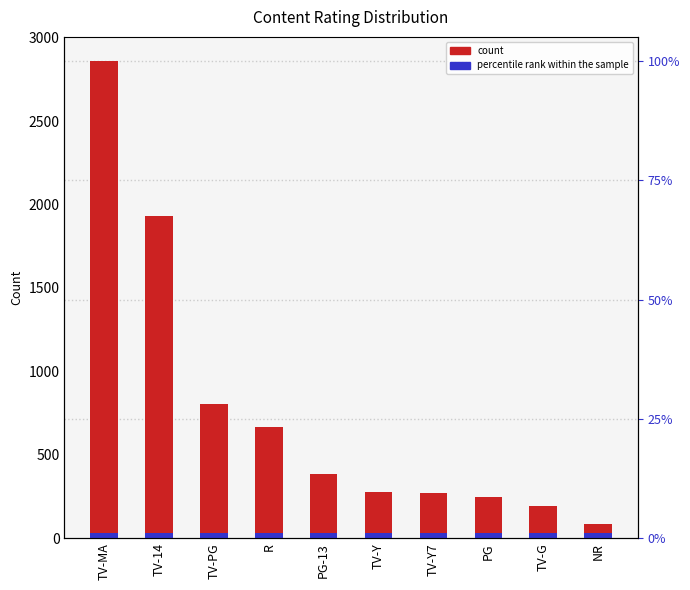

What are all the series names shown in the legend?

count, percentile rank within the sample